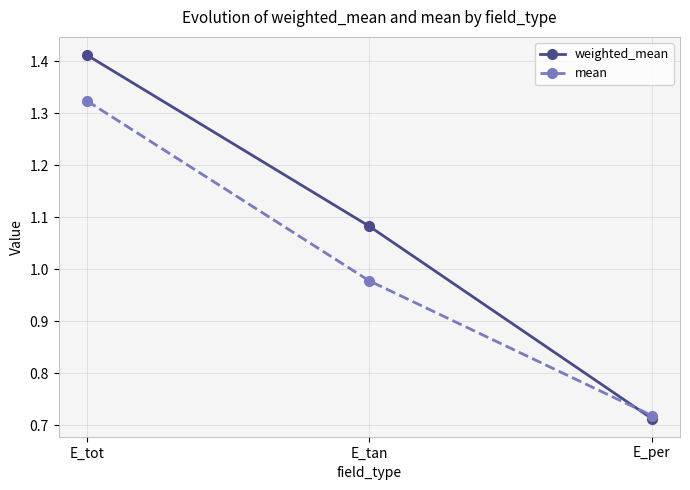

Where is mean nearest to the value 1?

E_tan